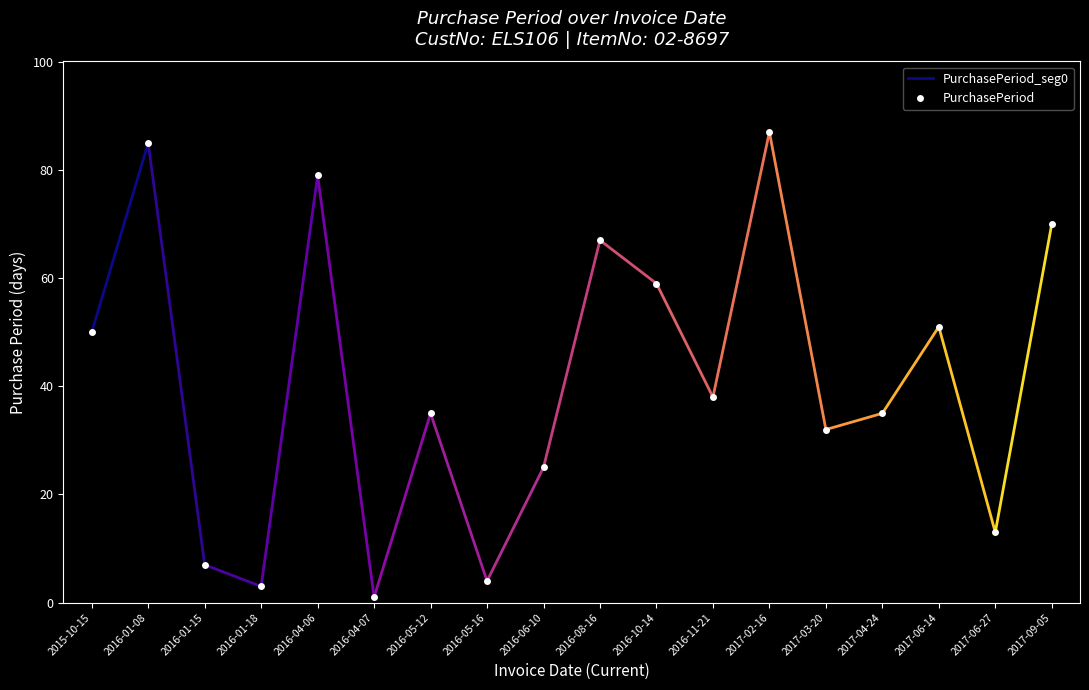

Which category has the lowest value across all series?

2016-04-07